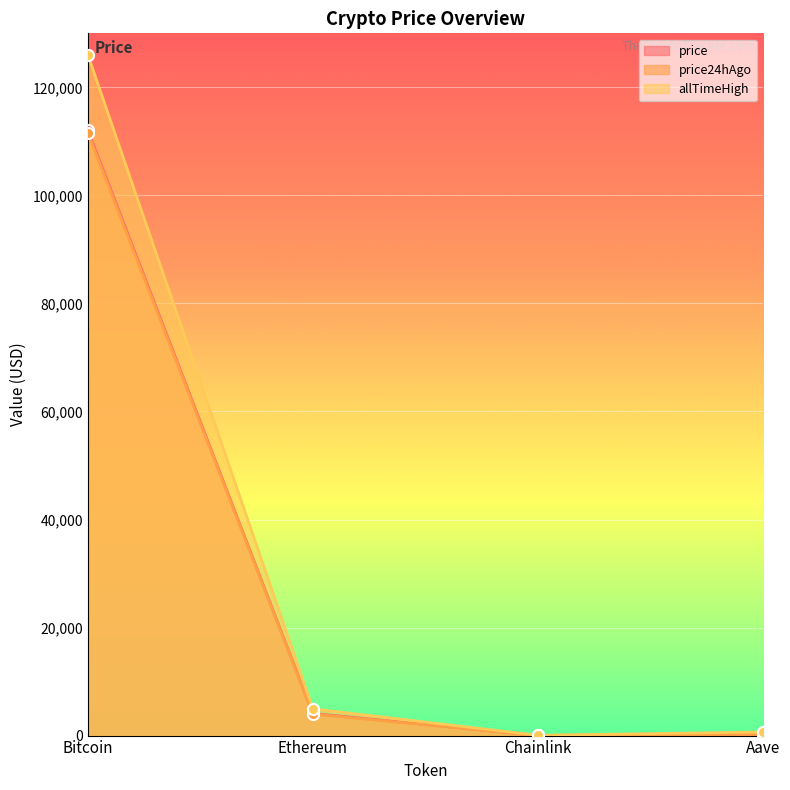

Between Ethereum and Aave, which is larger?

Ethereum